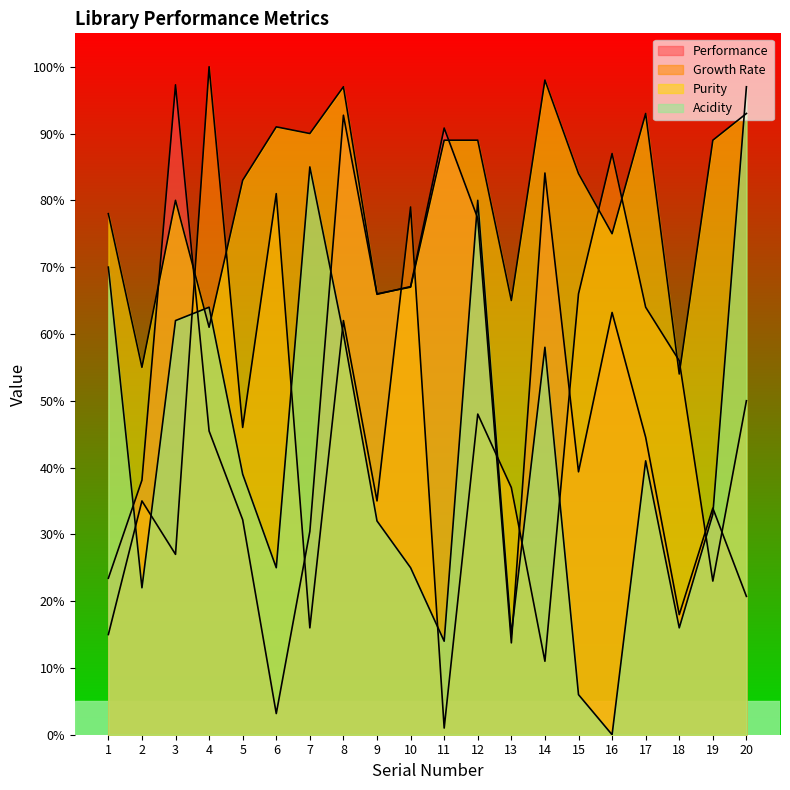

How many values in the Acidity series exceed 39?

9